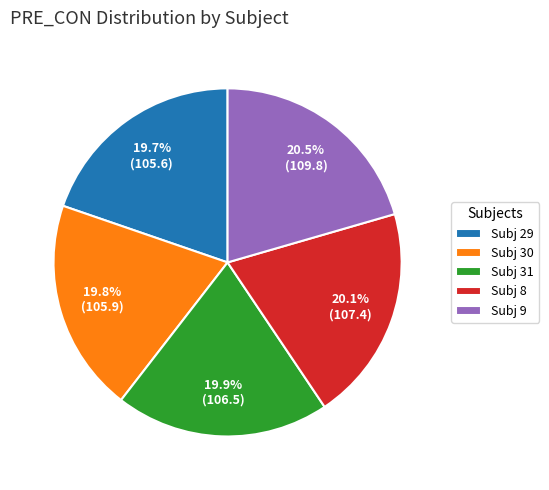

Is there any slice that represents more than half of the pie?

No